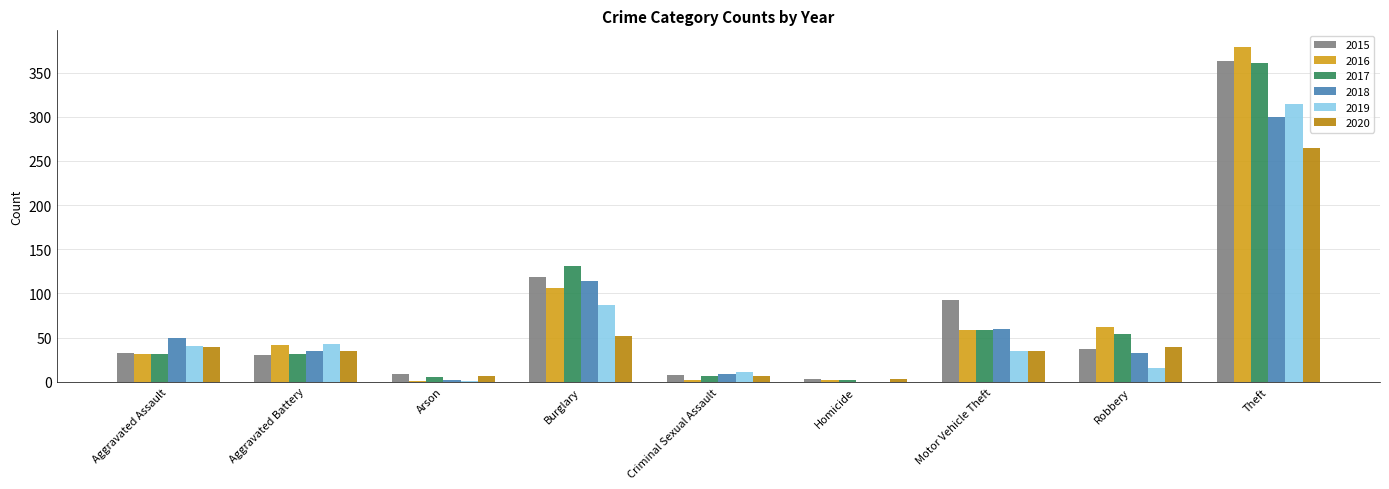

What is the total value across all series at Homicide?

10